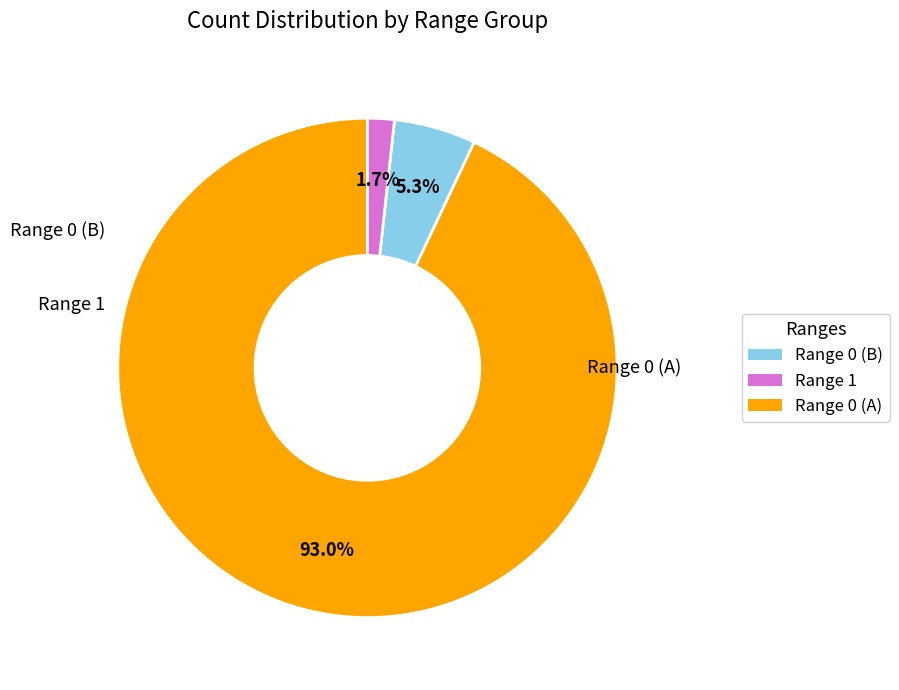

Is there any slice that represents more than half of the pie?

Yes